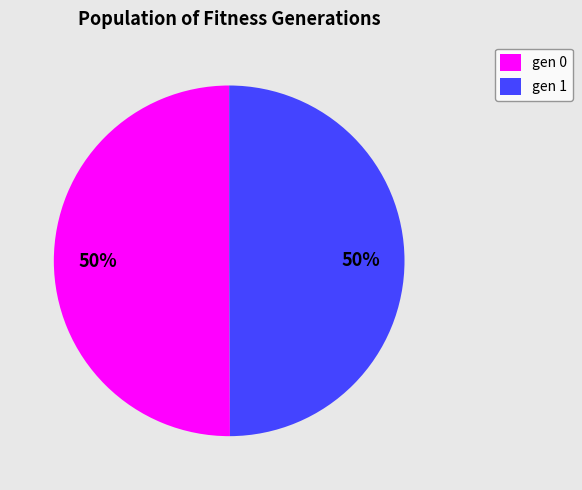

Count the number of slices in the pie.

2